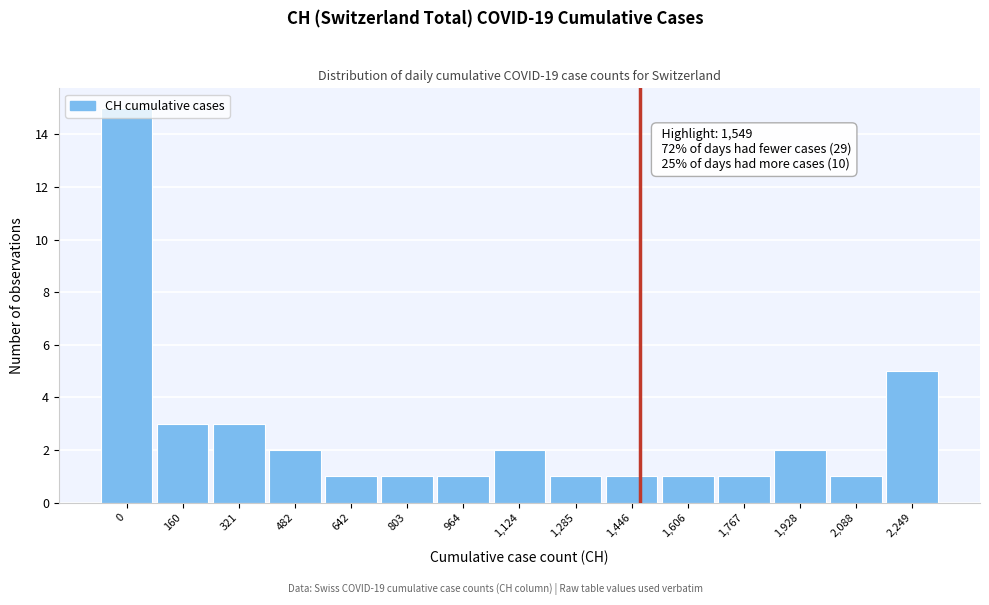

What is the sum of all values?

40